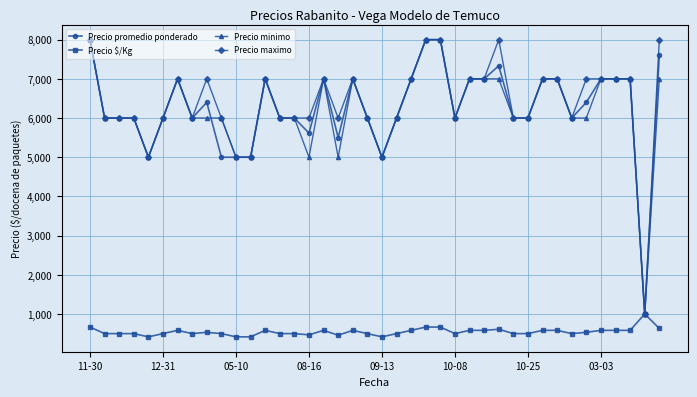

What is the value of the Precio maximo point at the 32nd from the left?

7000